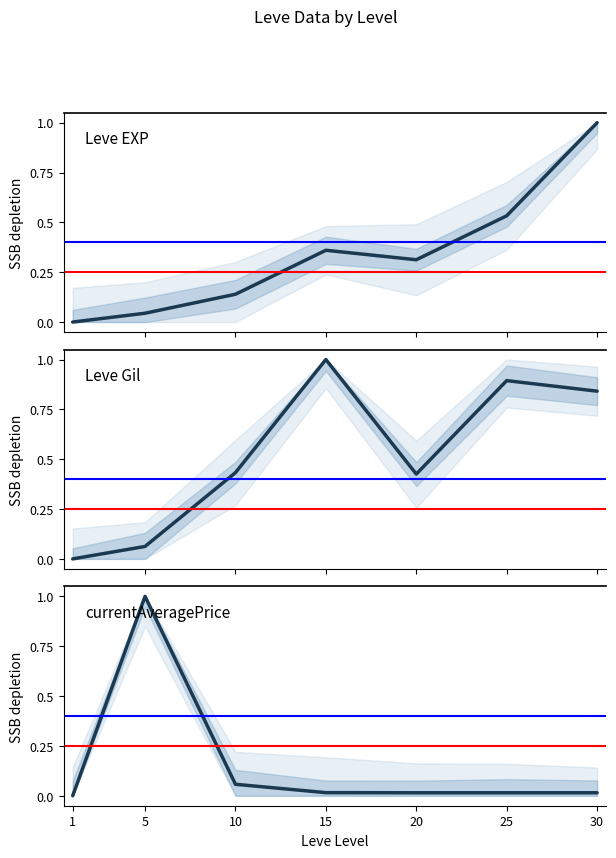

List the series in order of their peak value, highest first.

Leve EXP, Leve Gil, currentAveragePrice